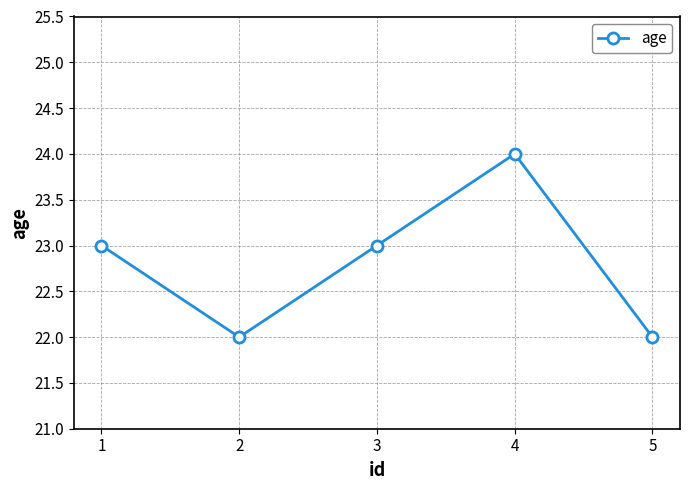

Count the number of data series in this chart.

1